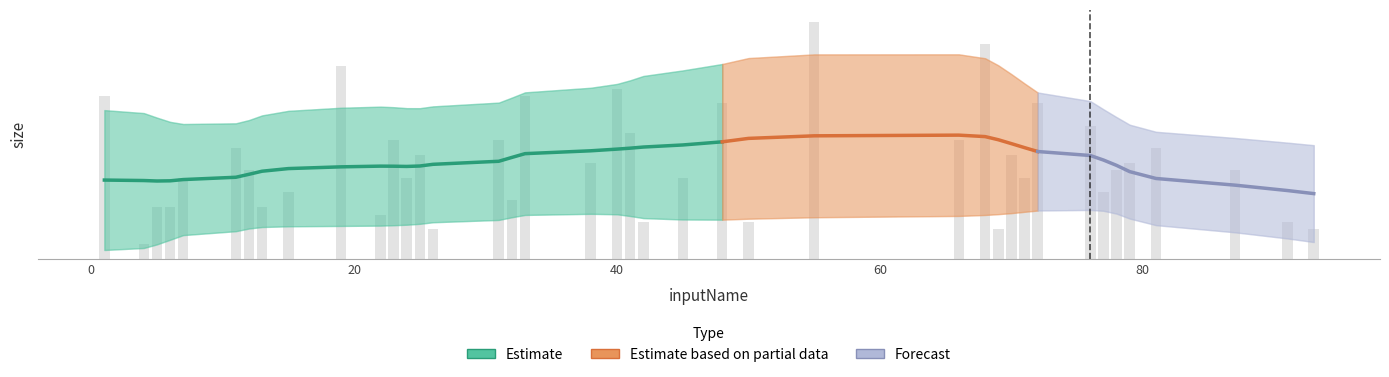

Is it true that the value at 33 is 22?

True